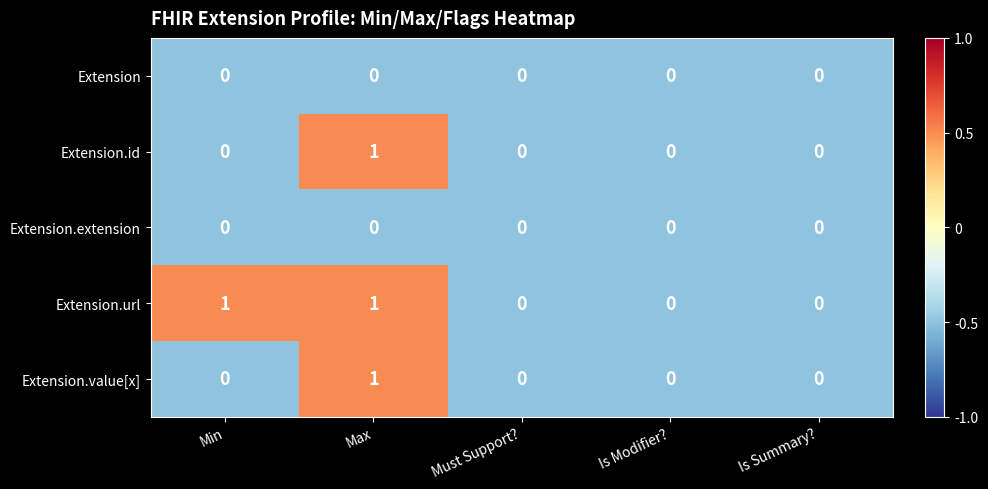

How many distinct data groups are displayed?

5